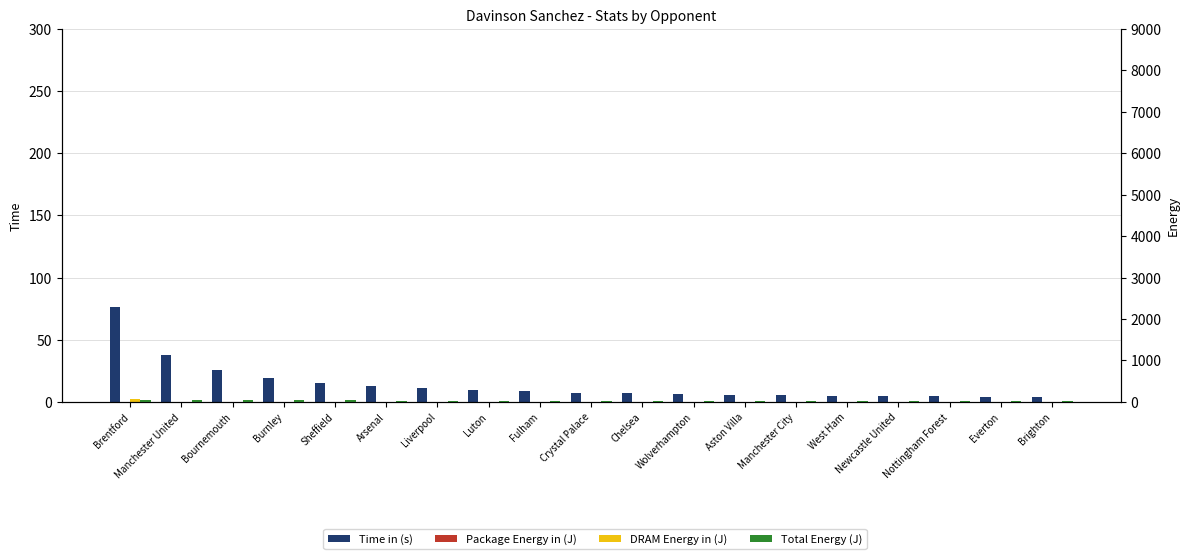

What position from the right is Chelsea?

9